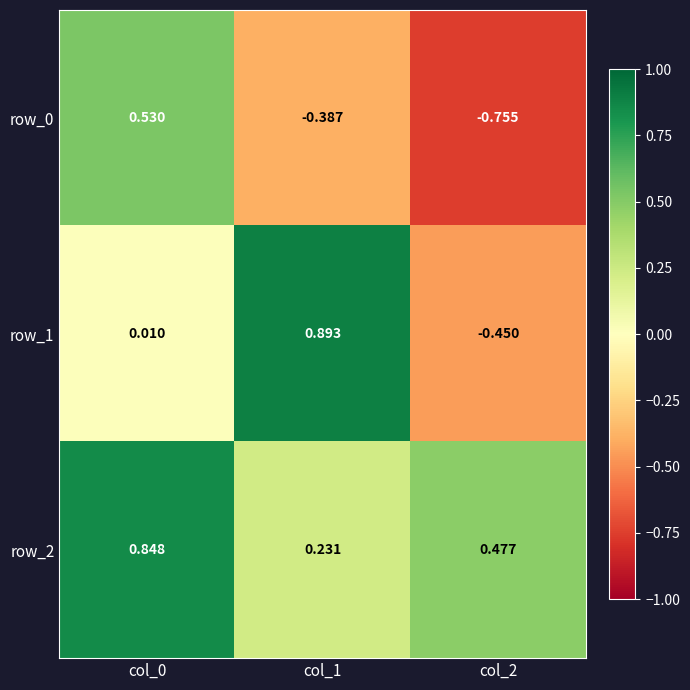

Rank the series at col_1 from lowest to highest value.

row_0, row_2, row_1